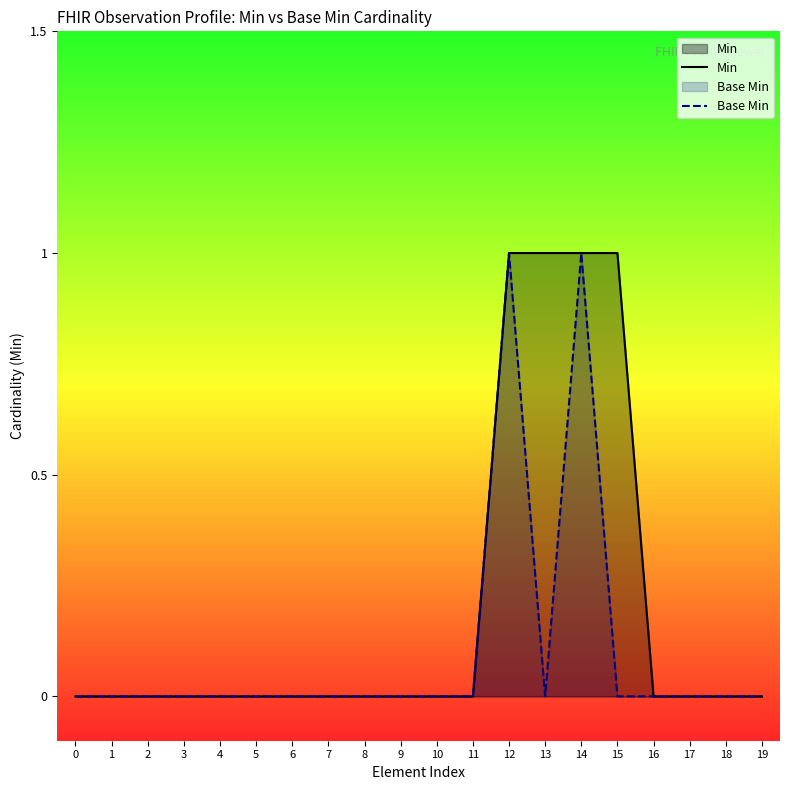

What is the sum of all Base Min values?

2